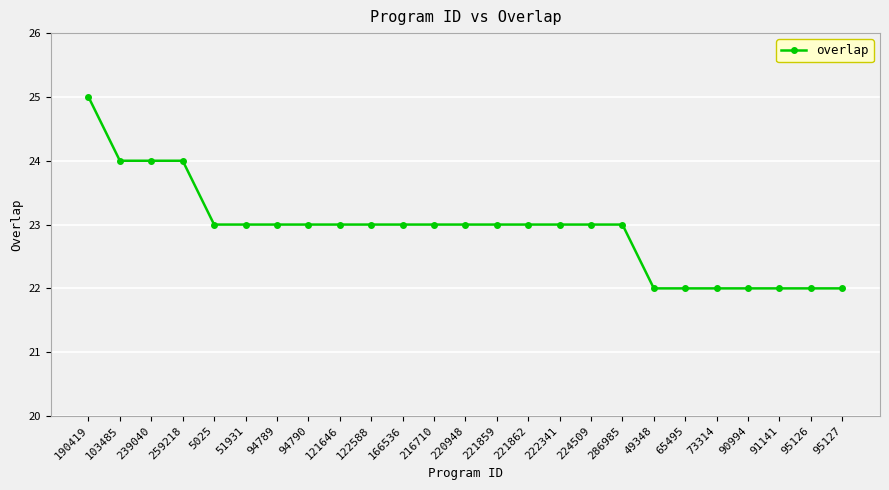

Does the chart have visible grid lines?

Yes